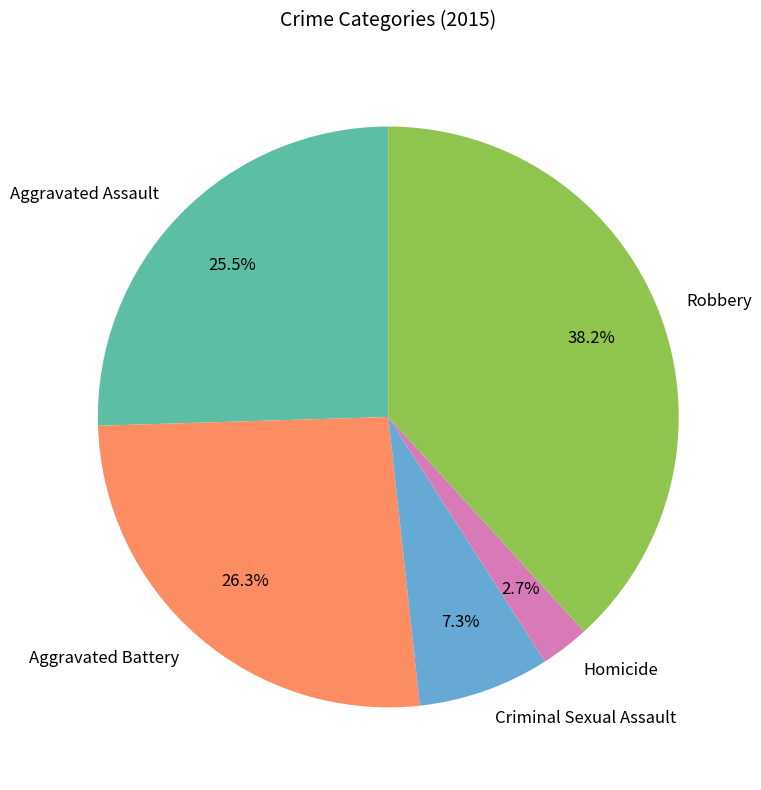

What percentage is the Homicide slice, to the nearest percent?

3%